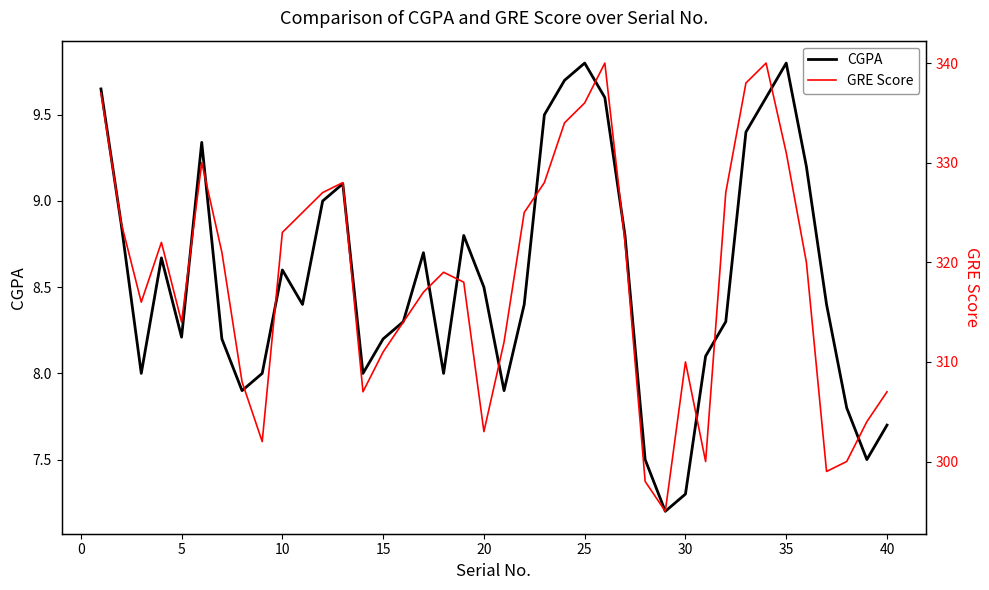

The CGPA series shows 4.1 at 15. True or false?

False